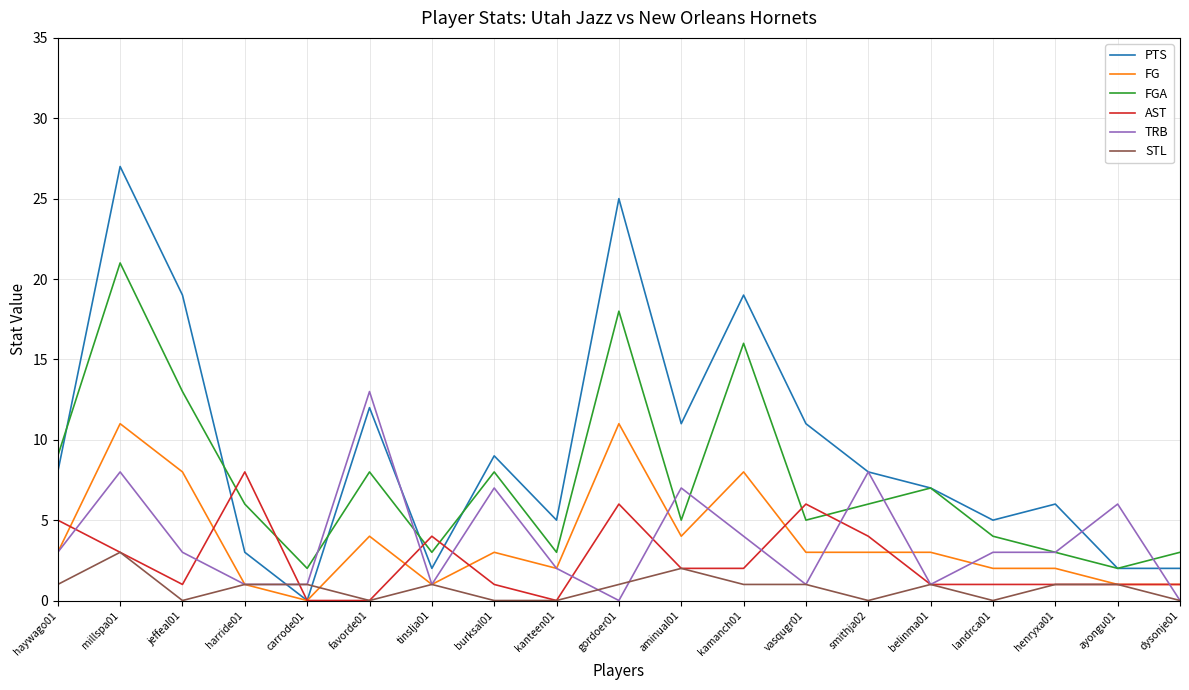

Between which two adjacent categories do AST and FG first intersect?

haywago01 and millspa01